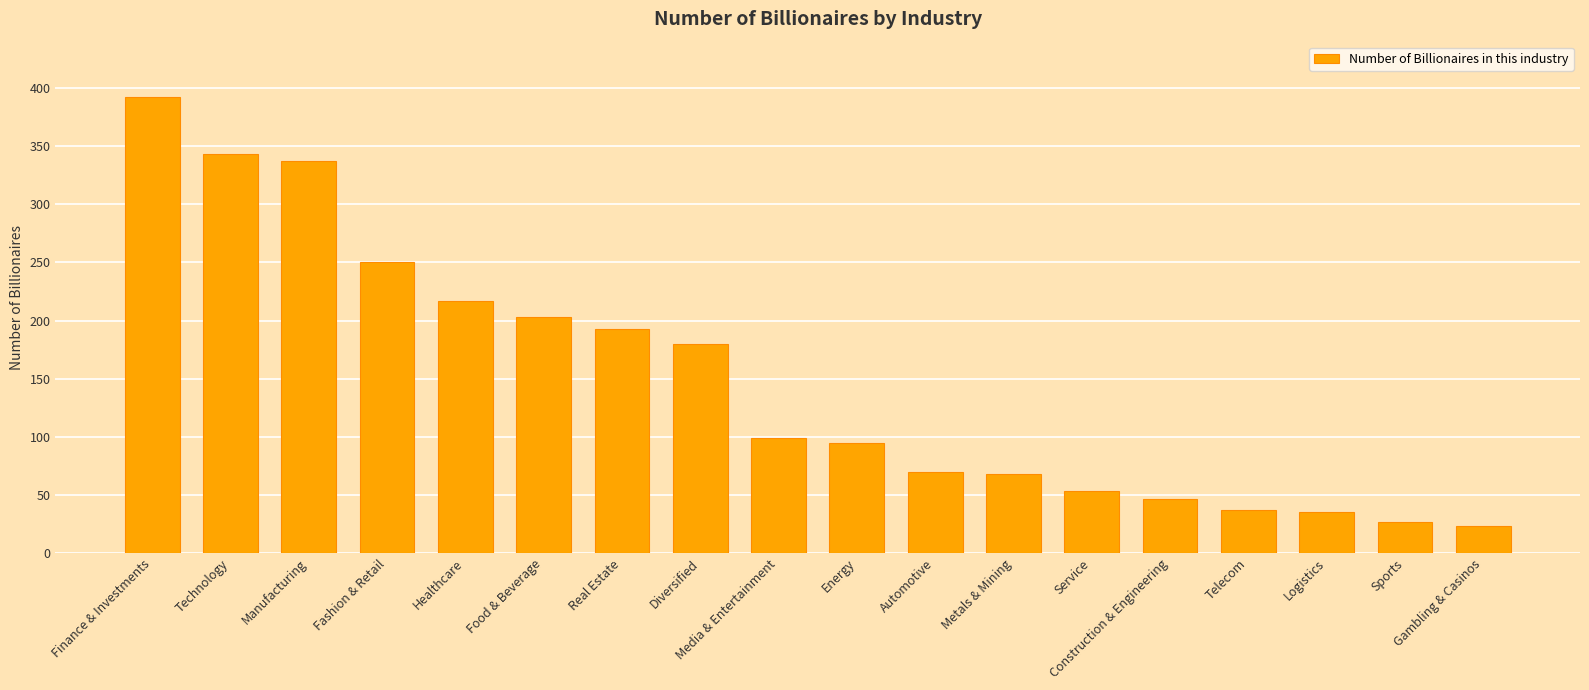

Between Real Estate and Logistics, which is larger?

Real Estate